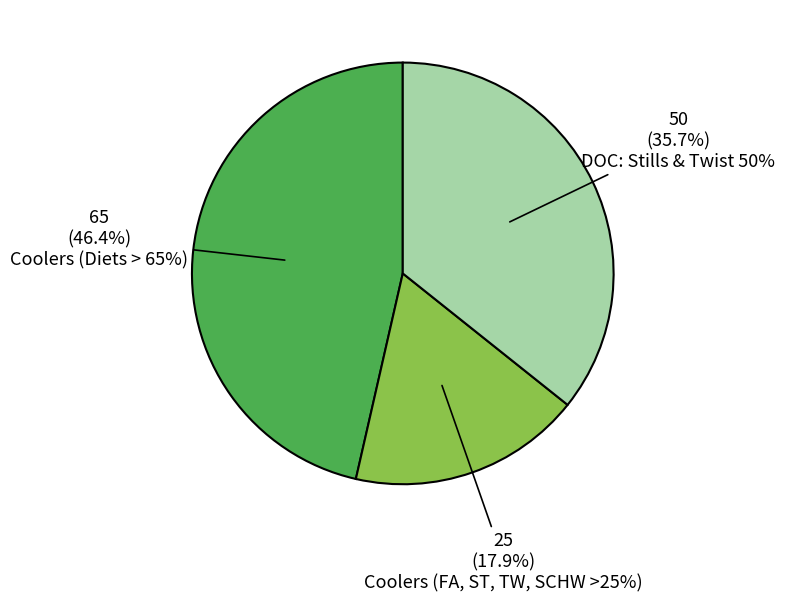

Between Coolers (Diets > 65%) and Coolers (FA, ST, TW, SCHW >25%), which is larger?

Coolers (Diets > 65%)